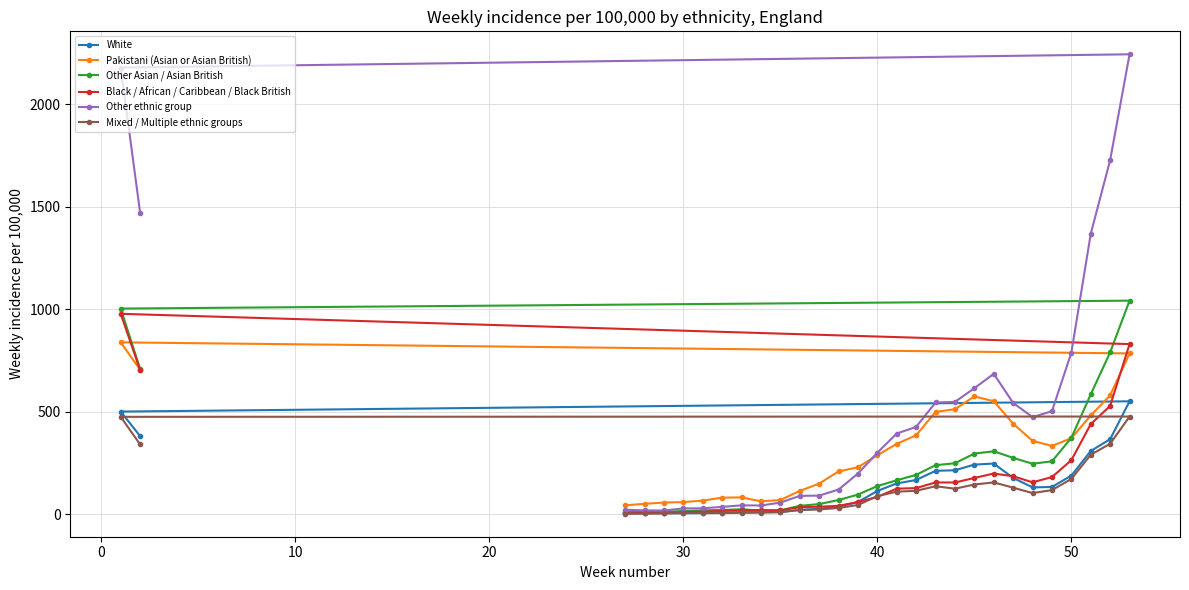

Which series has the widest spread of values?

Other ethnic group